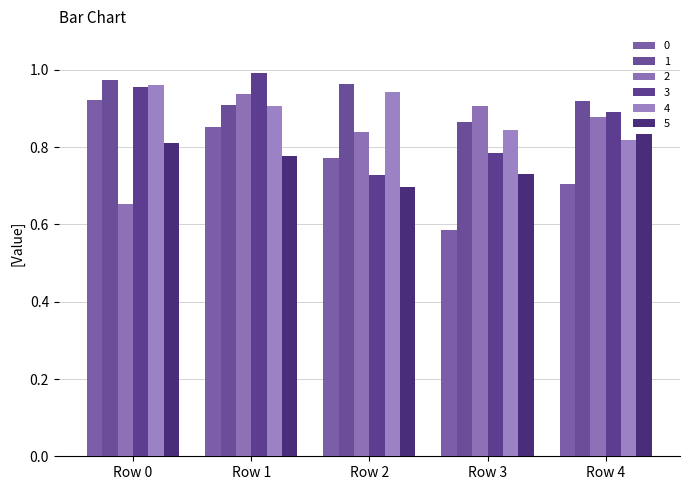

Count the number of data series in this chart.

6